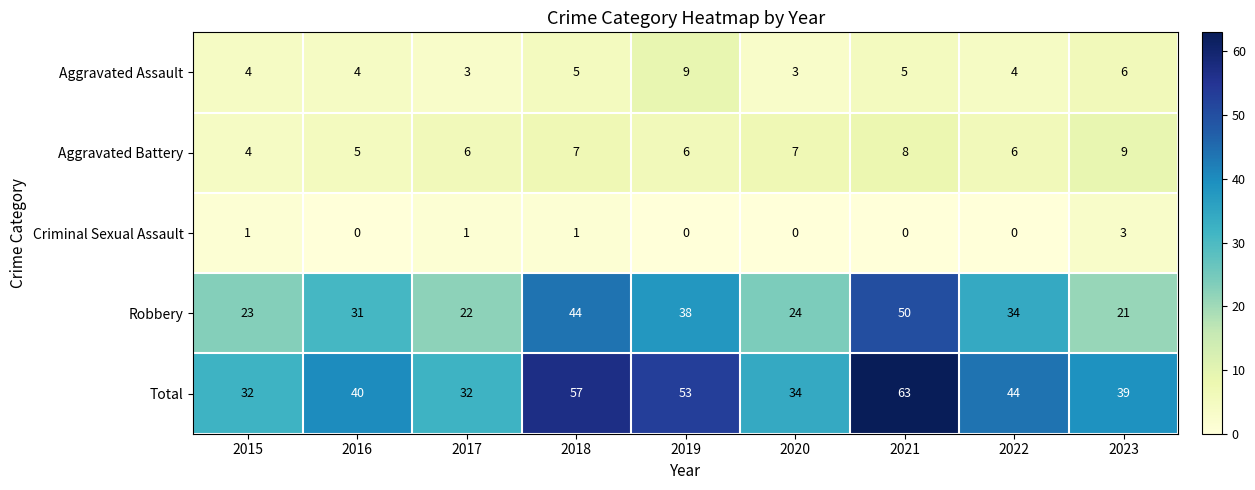

True or false: Aggravated Assault has a value of 5 at 2021.

True